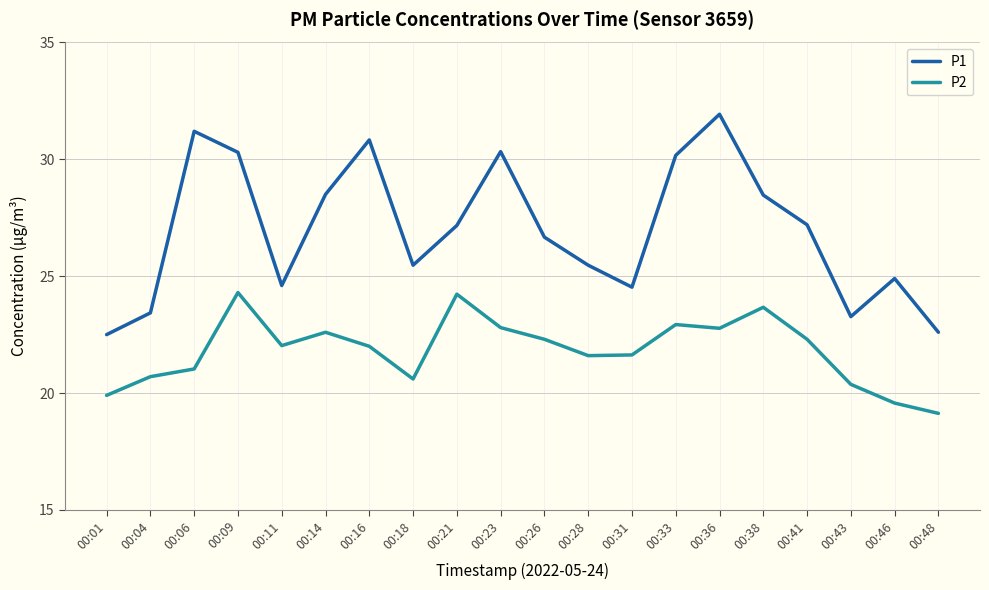

At how many categories does at least one series exceed 22?

20